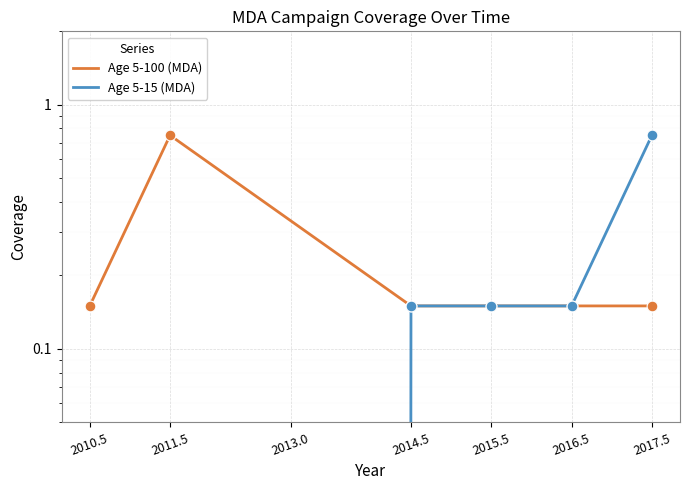

Is the value of Age 5-100 (MDA) at 2017.5 greater than the value of Age 5-15 (MDA) at 2010.5?

Yes